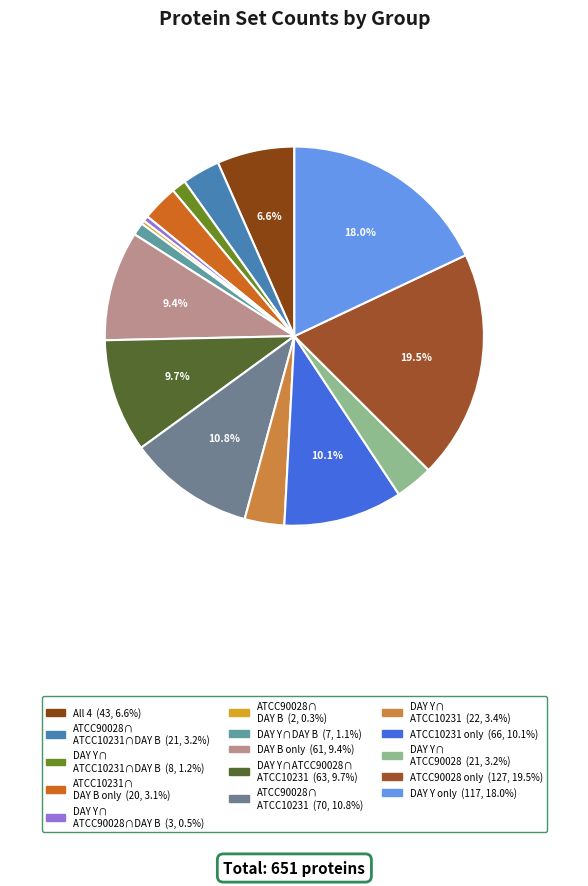

Rank the categories by value from highest to lowest.

(ATCC90028)∖(DAY Y∪ATCC10231∪DAY B), (DAY Y)∖(ATCC90028∪ATCC10231∪DAY B), (ATCC90028∩ATCC10231)∖(DAY Y∪DAY B), (ATCC10231)∖(DAY Y∪ATCC90028∪DAY B), (DAY Y∩ATCC90028∩ATCC10231)∖(DAY B), (DAY B)∖(DAY Y∪ATCC90028∪ATCC10231), DAY Y∩ATCC90028∩ATCC10231∩DAY B, (DAY Y∩ATCC10231)∖(ATCC90028∪DAY B), (ATCC90028∩ATCC10231∩DAY B)∖(DAY Y), (DAY Y∩ATCC90028)∖(ATCC10231∪DAY B), (ATCC10231∩DAY B)∖(DAY Y∪ATCC90028), (DAY Y∩ATCC10231∩DAY B)∖(ATCC90028), (DAY Y∩DAY B)∖(ATCC90028∪ATCC10231), (DAY Y∩ATCC90028∩DAY B)∖(ATCC10231), (ATCC90028∩DAY B)∖(DAY Y∪ATCC10231)